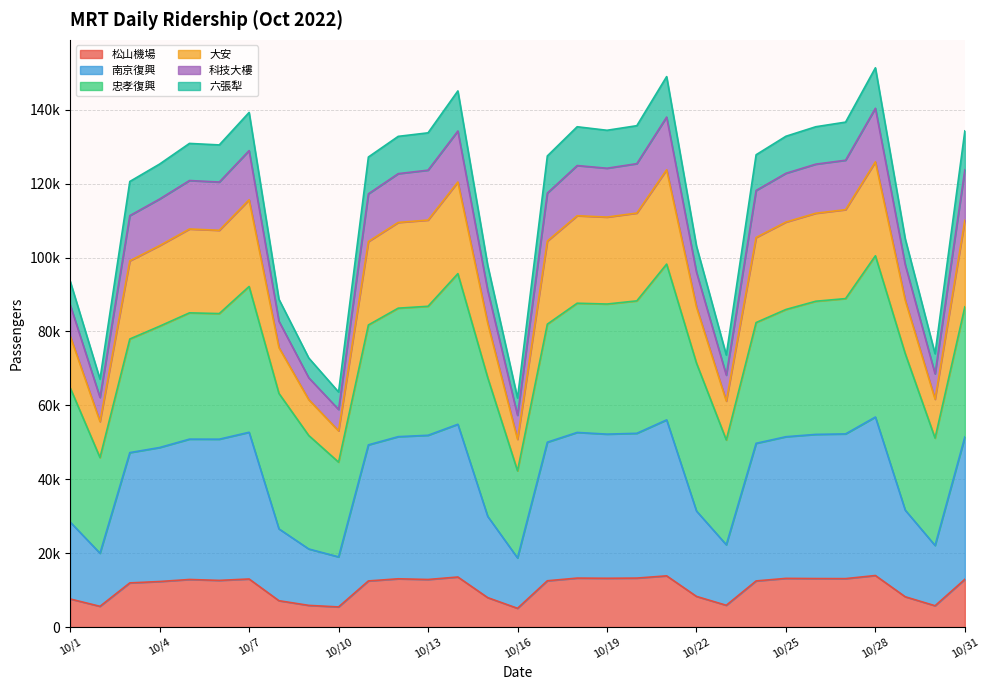

Does the chart have visible grid lines?

Yes